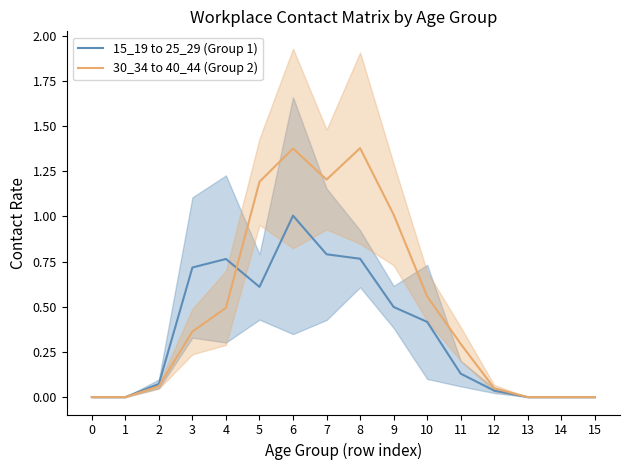

How many lines are shown in the chart?

2